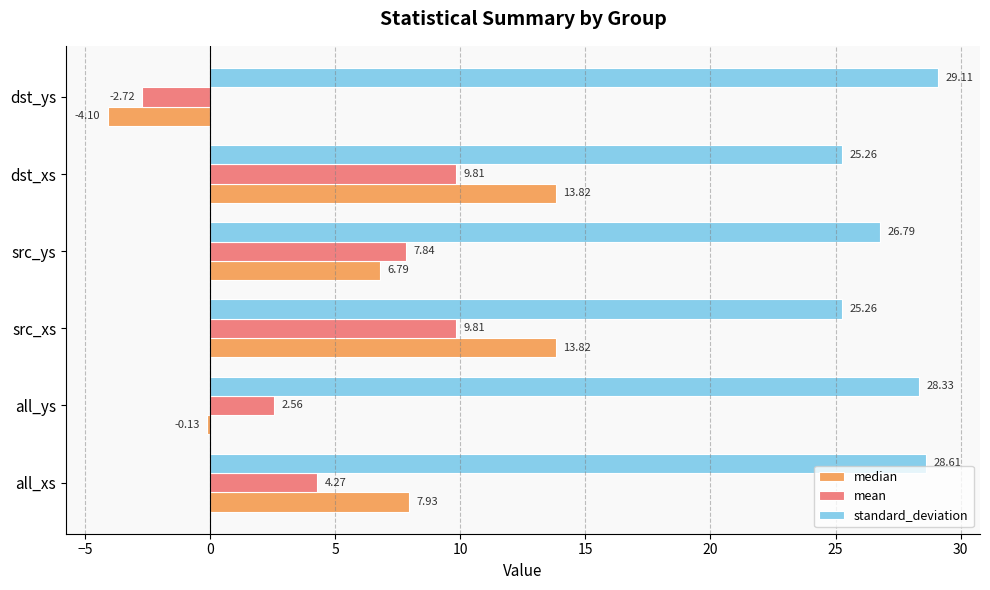

At which category does the chart reach its peak across all series?

dst_ys